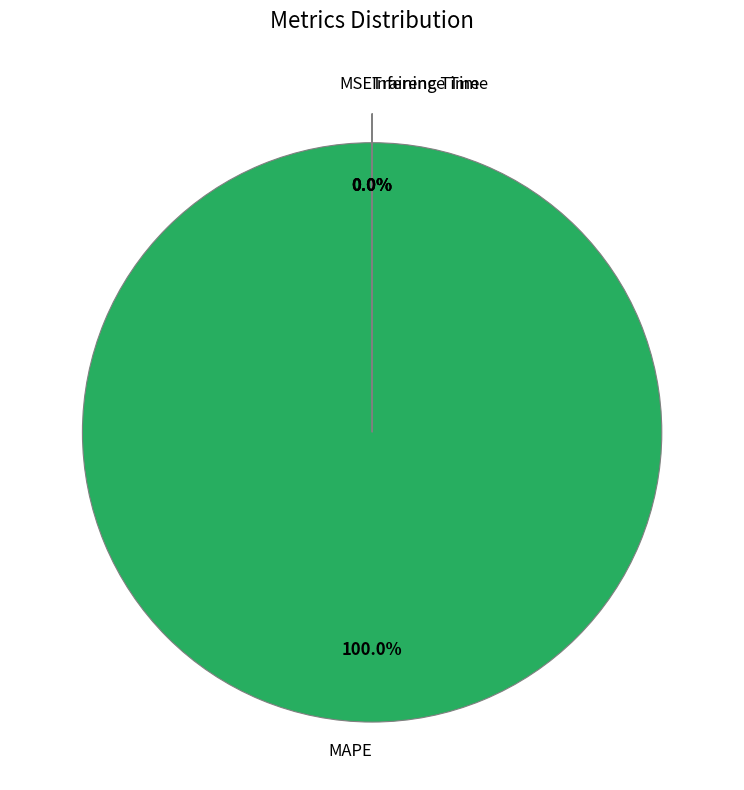

To the nearest percent, what is the average slice percentage?

25%